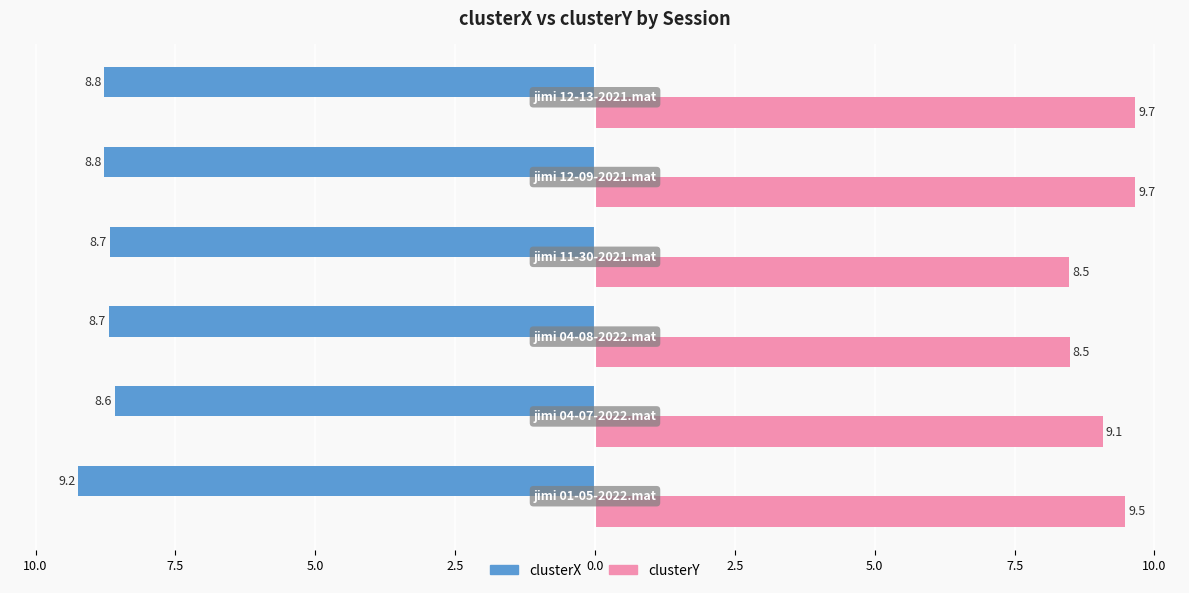

What are all the series names shown in the legend?

clusterX, clusterY